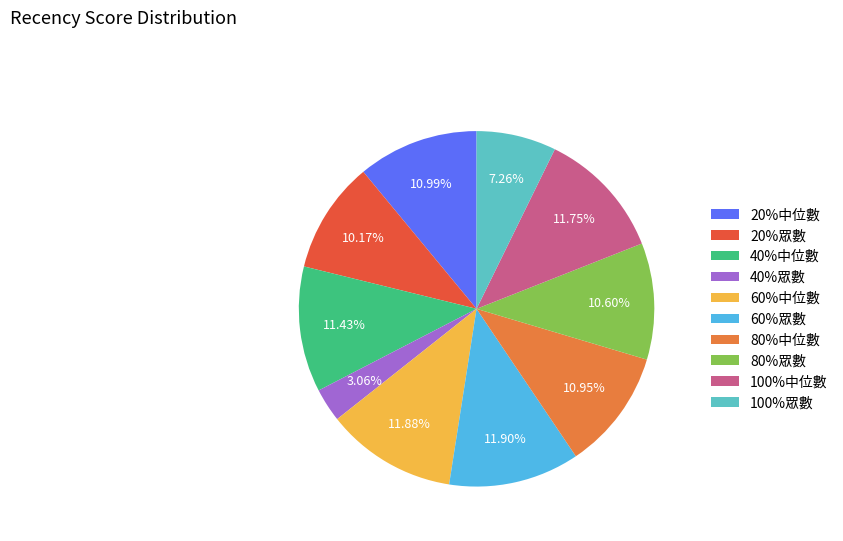

To the nearest percent, what is the average slice percentage?

10%